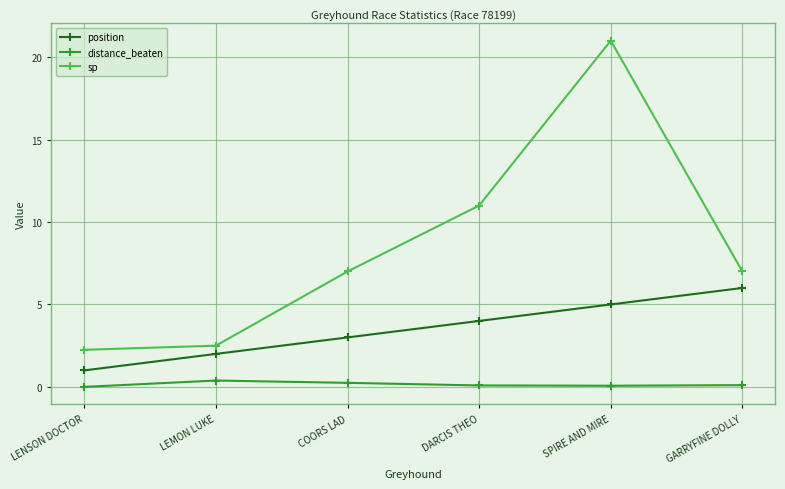

Where is sp nearest to the value 11?

DARCIS THEO